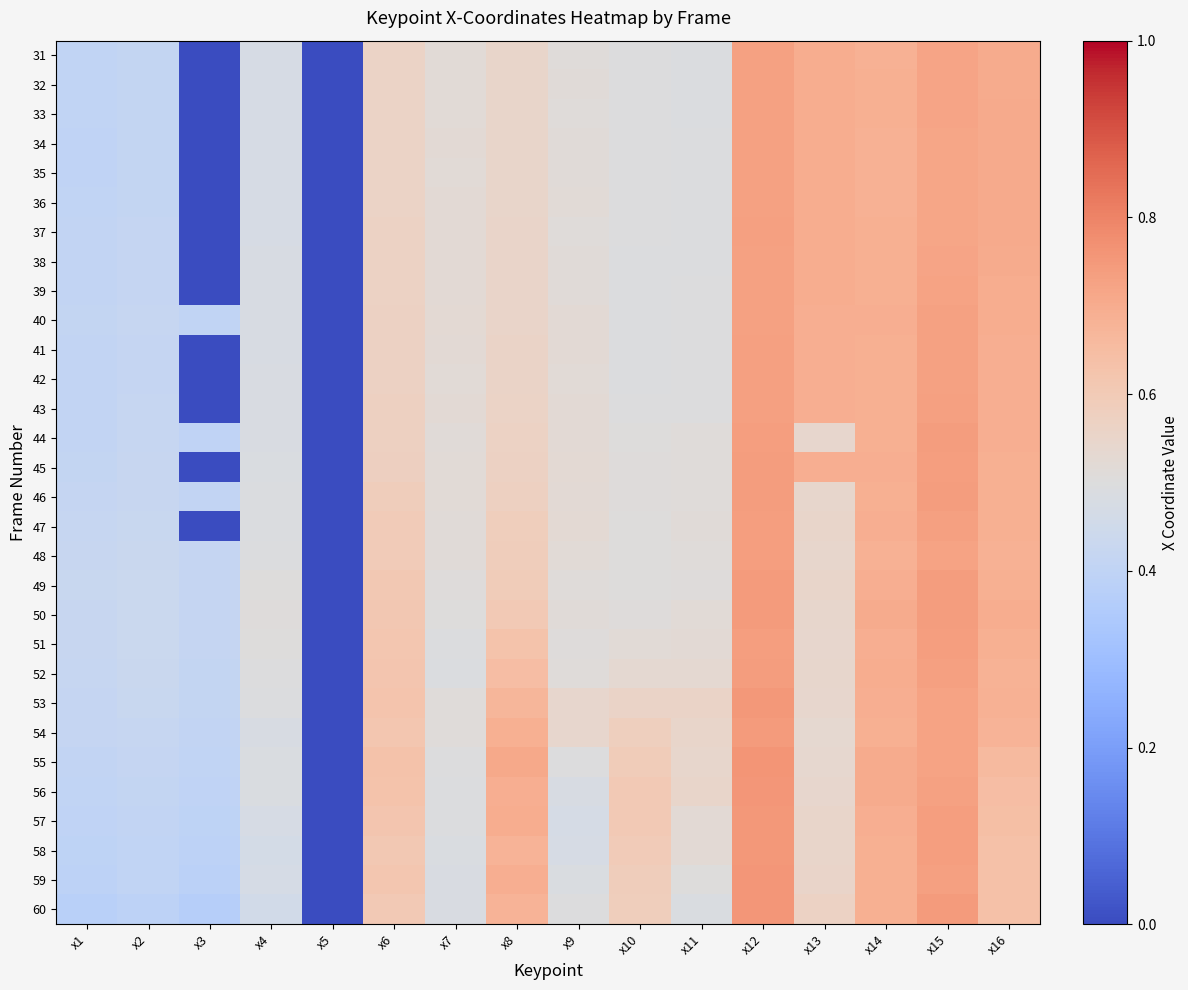

What is the maximum value shown in the chart?

0.8